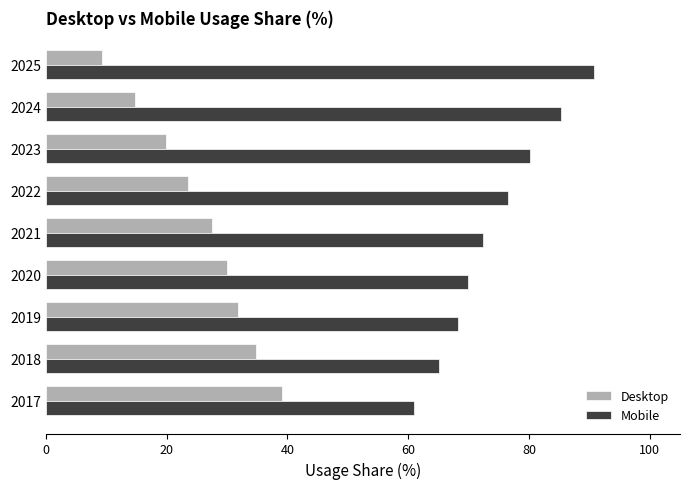

How many data points does each series have?

9